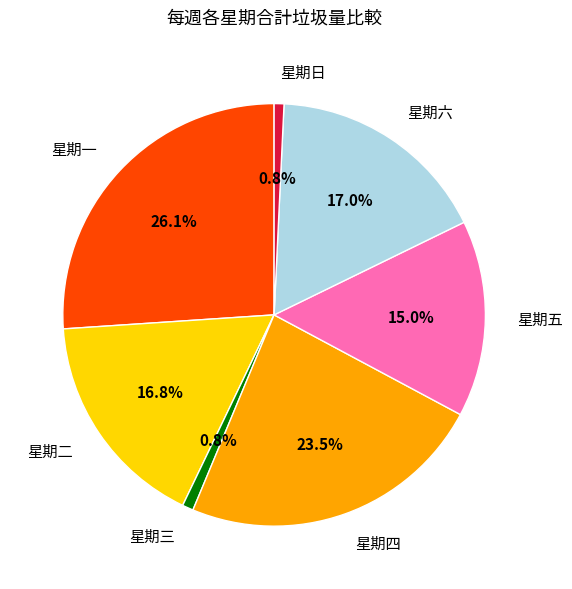

To the nearest percent, what is the combined percentage of 星期二 and 星期六?

34%